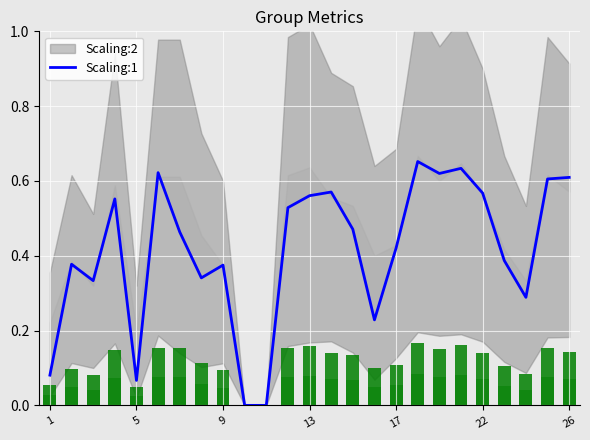

How many positive values are there?

23